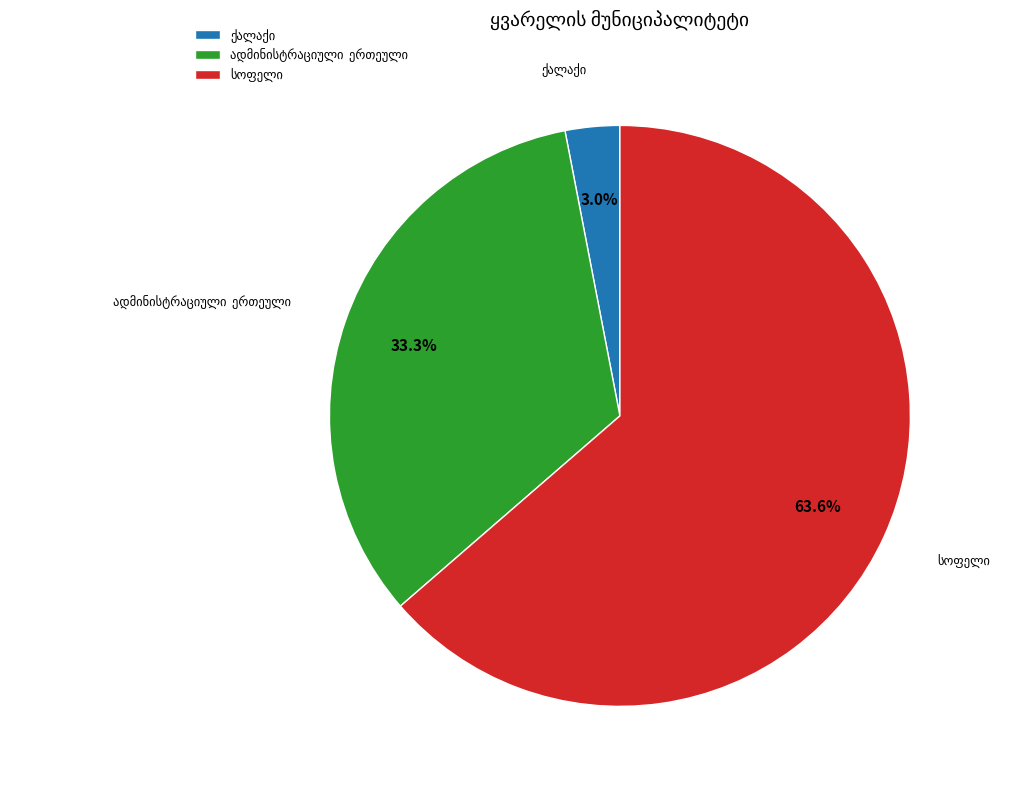

Is there any slice that represents more than half of the pie?

Yes